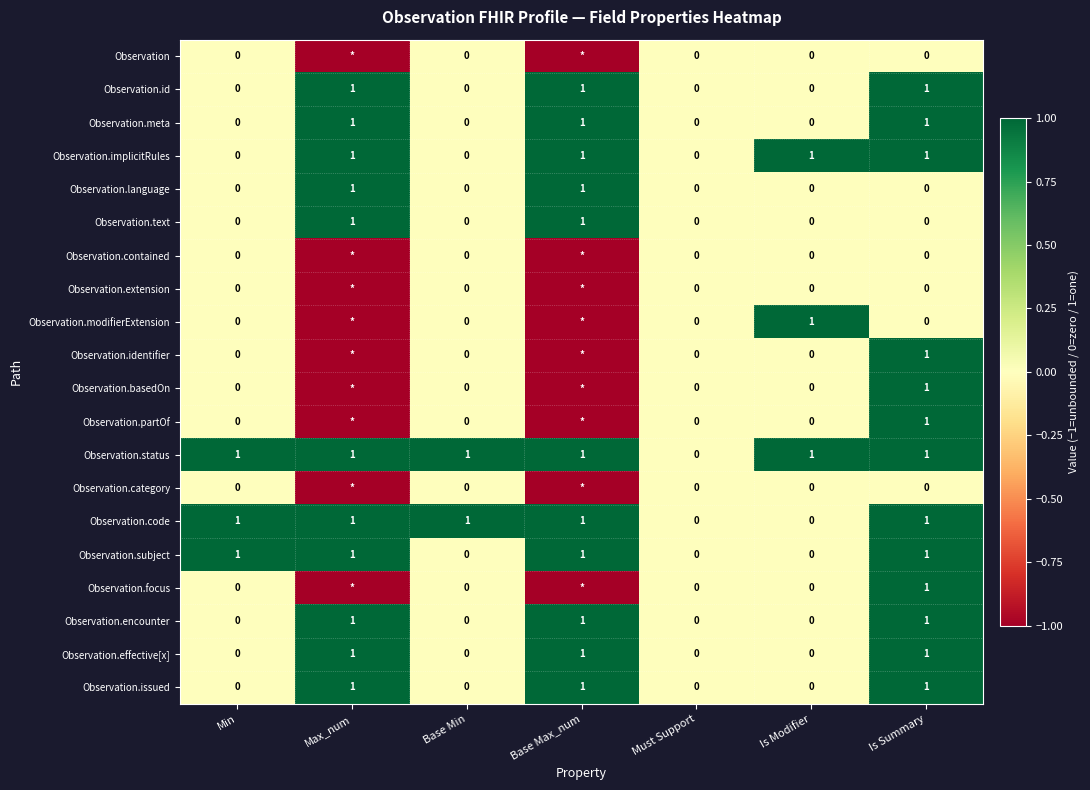

The value of Observation.effective[x] at Base Min is 0. True or false?

True